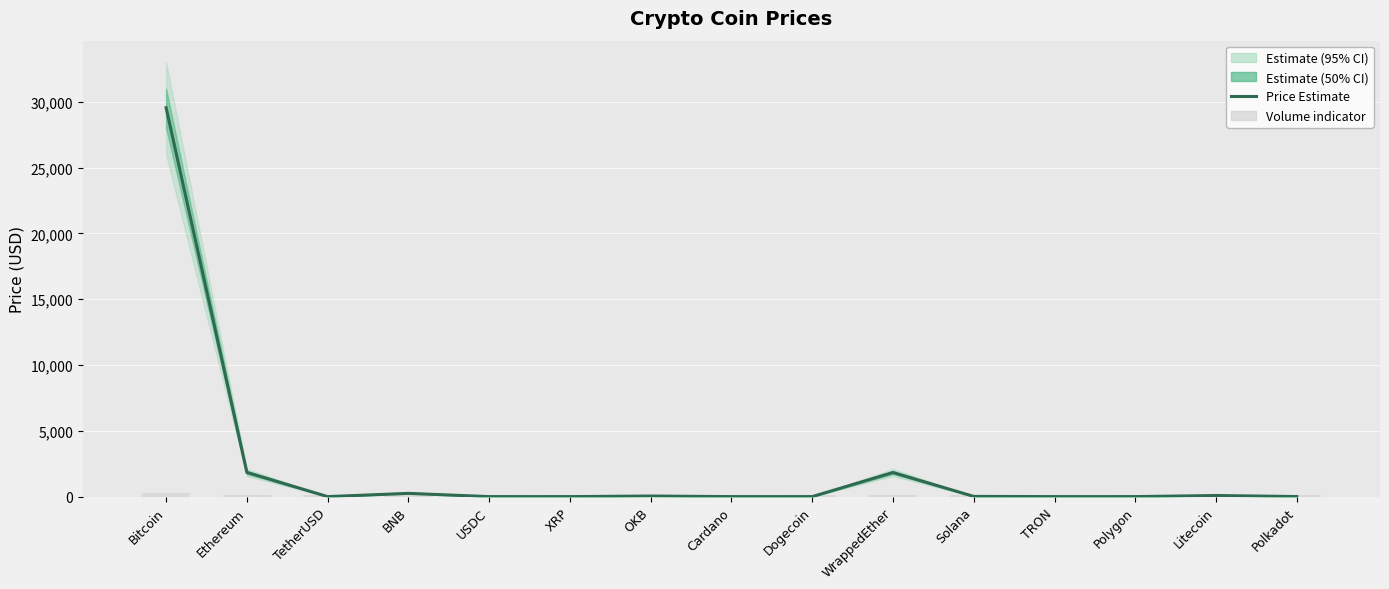

Rank the series by their average value, from highest to lowest.

Price Estimate, Volume indicator